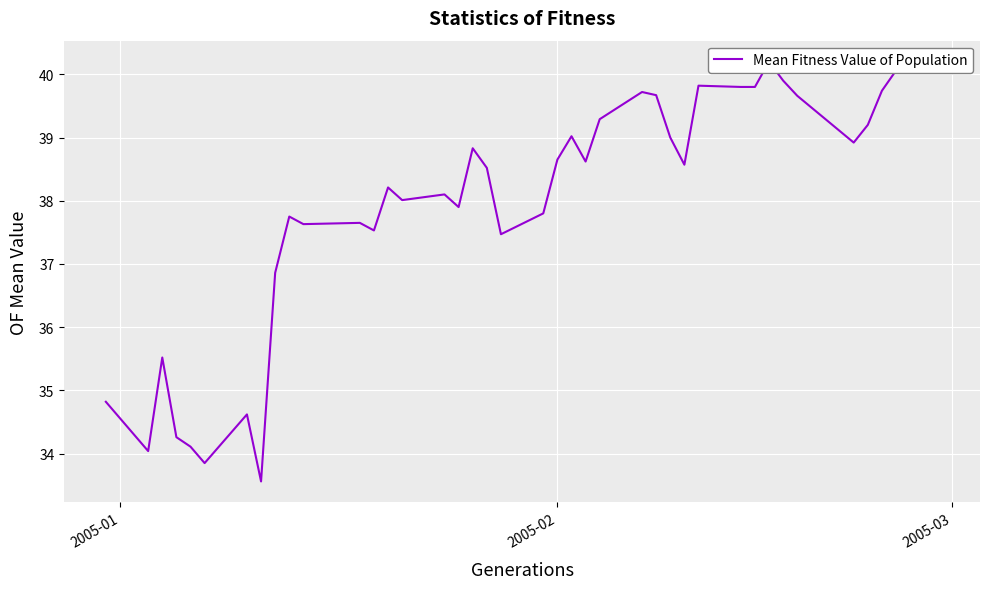

How many points are lower than both their immediate neighbors (excluding endpoints)?

11